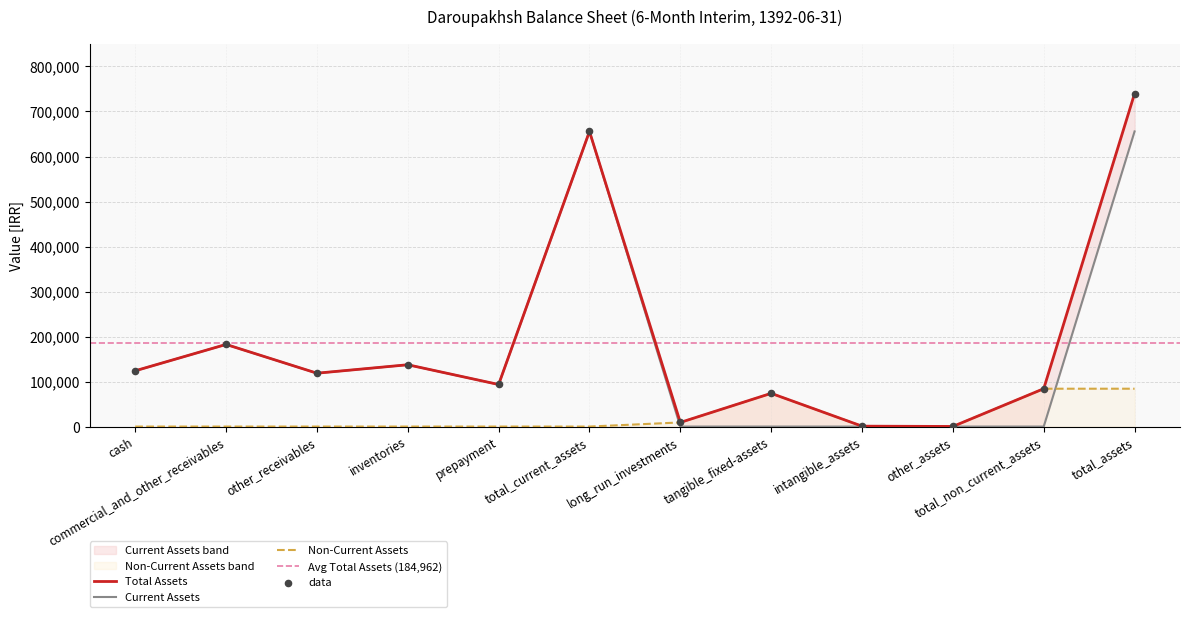

What is the total value across all series at commercial_and_other_receivables?

364968